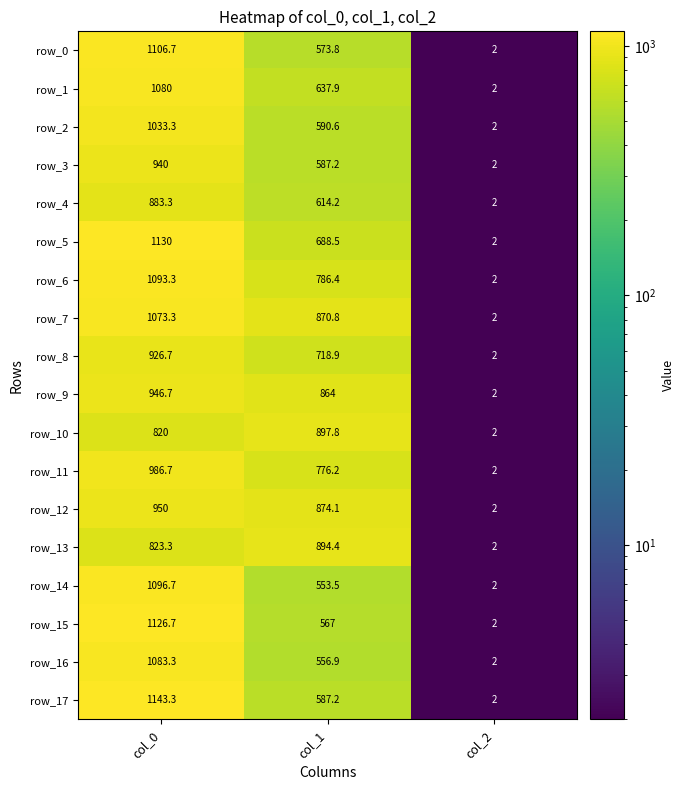

Which series changed the most between col_0 and col_2?

row_17